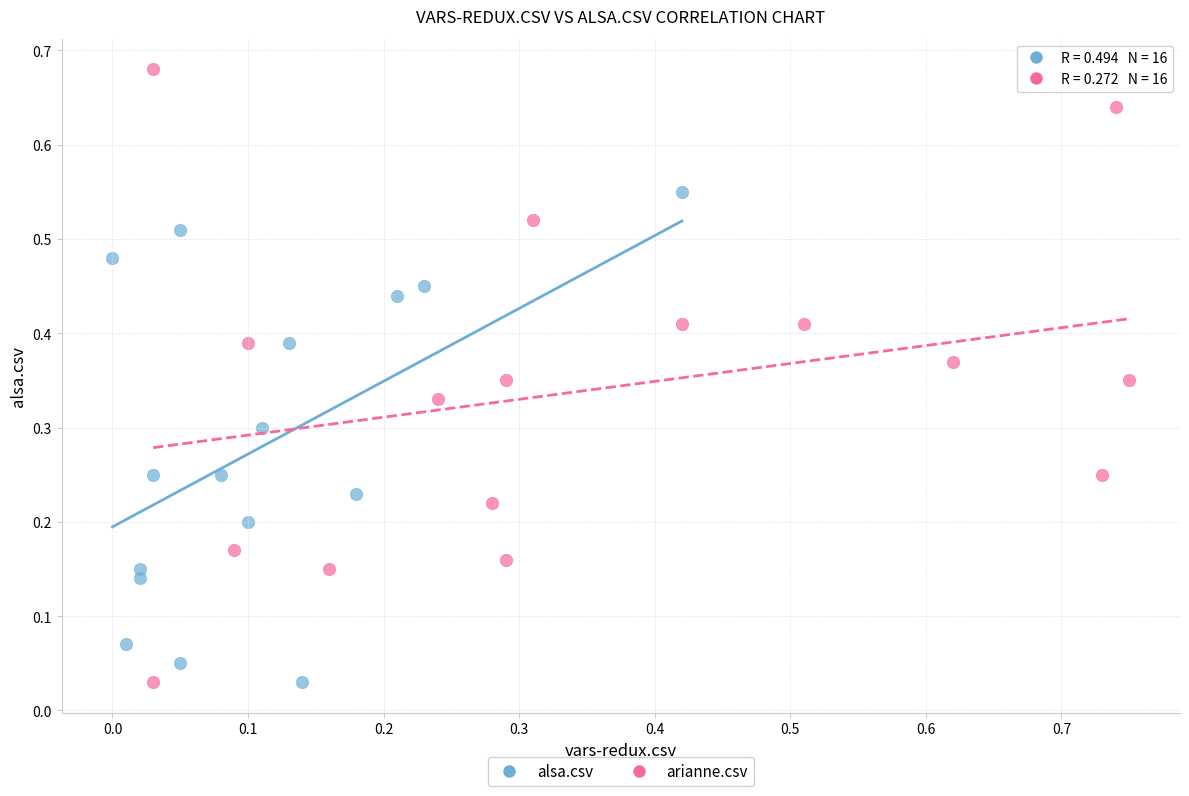

What are all the series names shown in the legend?

alsa.csv, arianne.csv